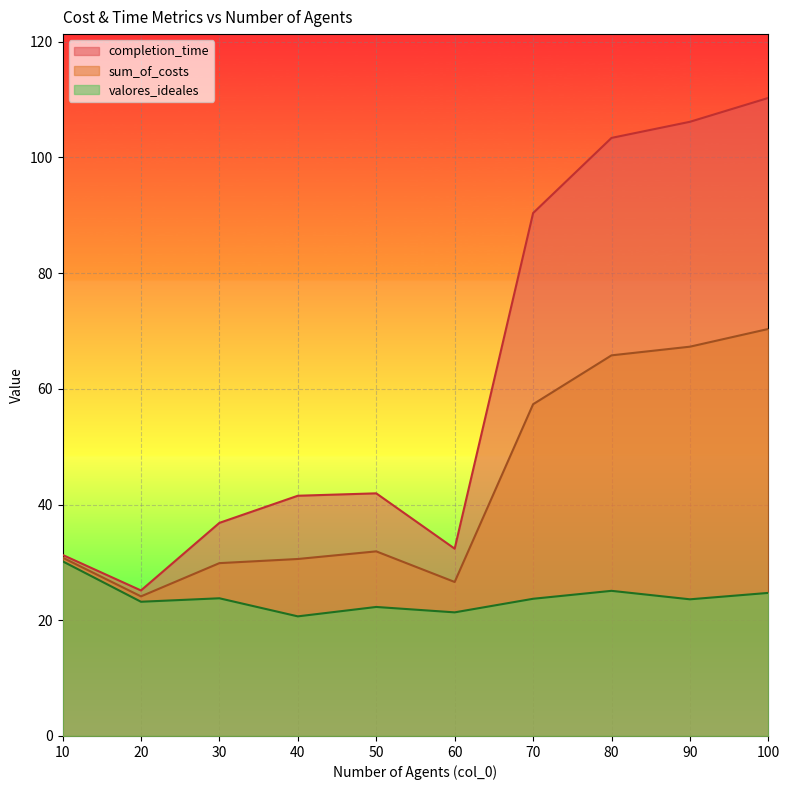

Which category has the lowest value in the completion_time series?

20